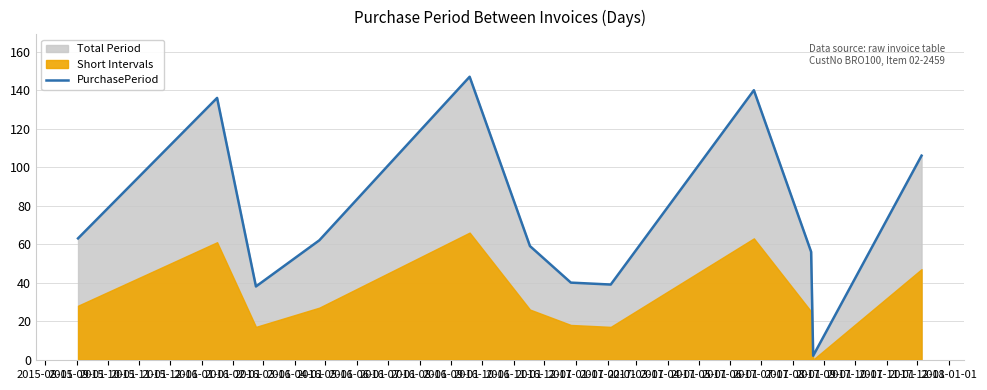

What is the highest value of the PurchasePeriod series?

147